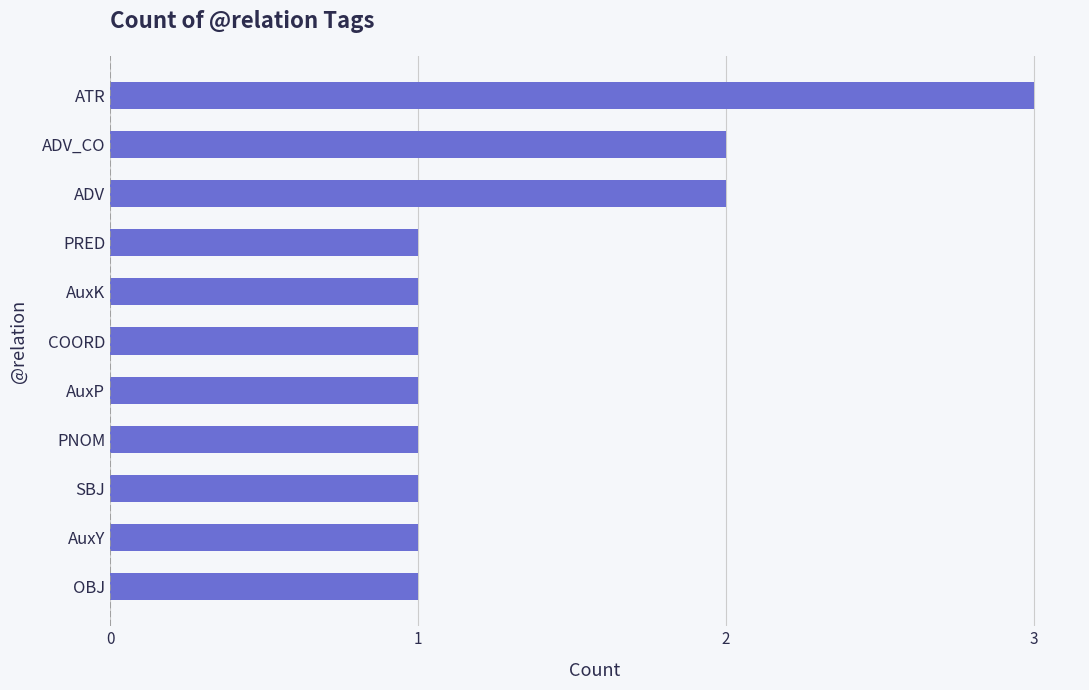

At which category does the chart reach its peak across all series?

ATR